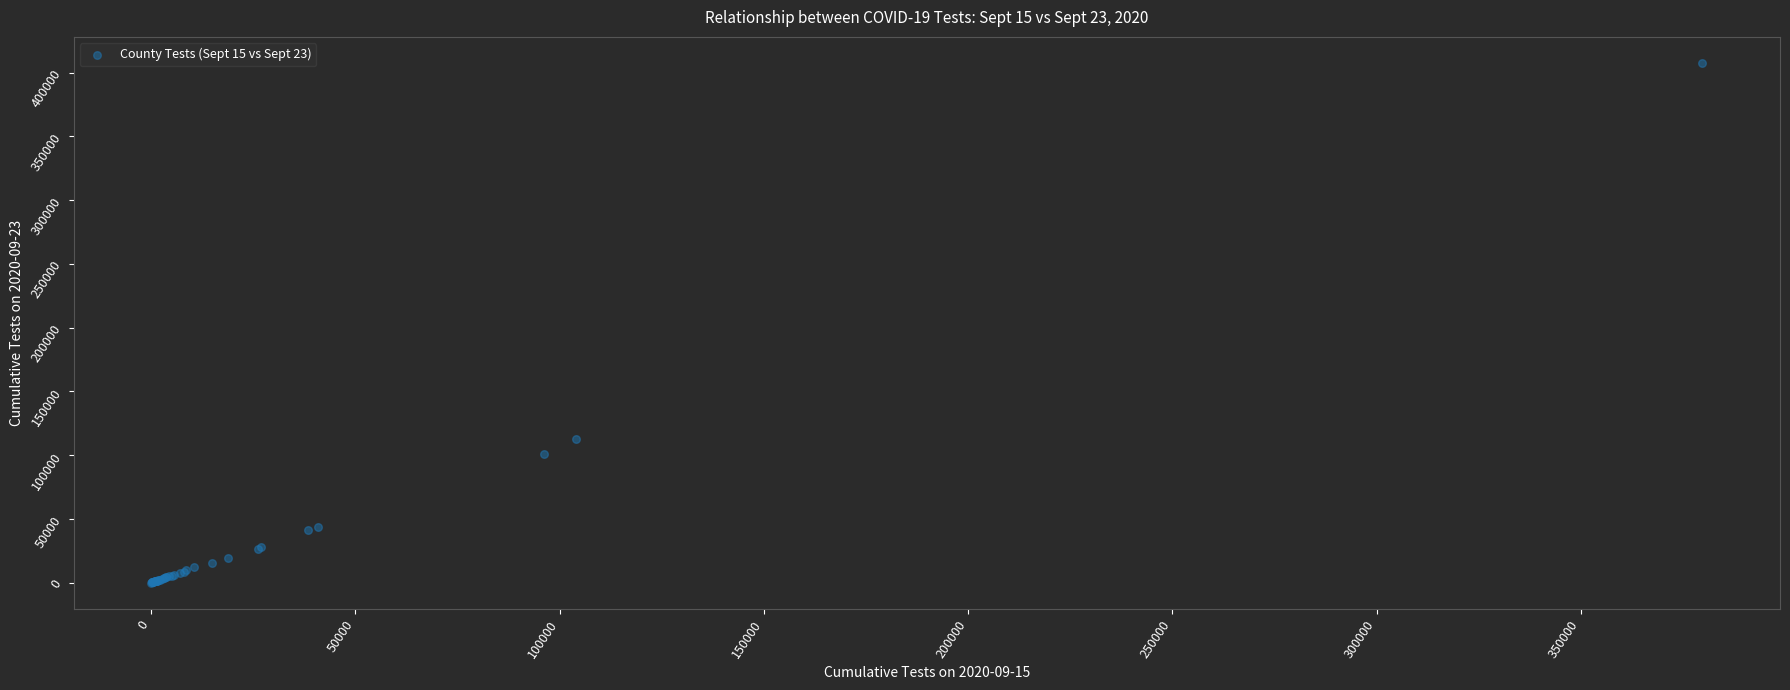

What Y value in the scatter plot is closest to 203875?

112693